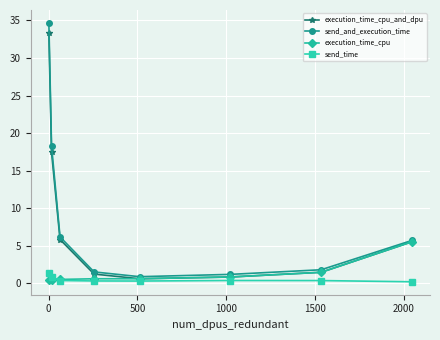

Which series has the largest range (max minus min)?

send_and_execution_time